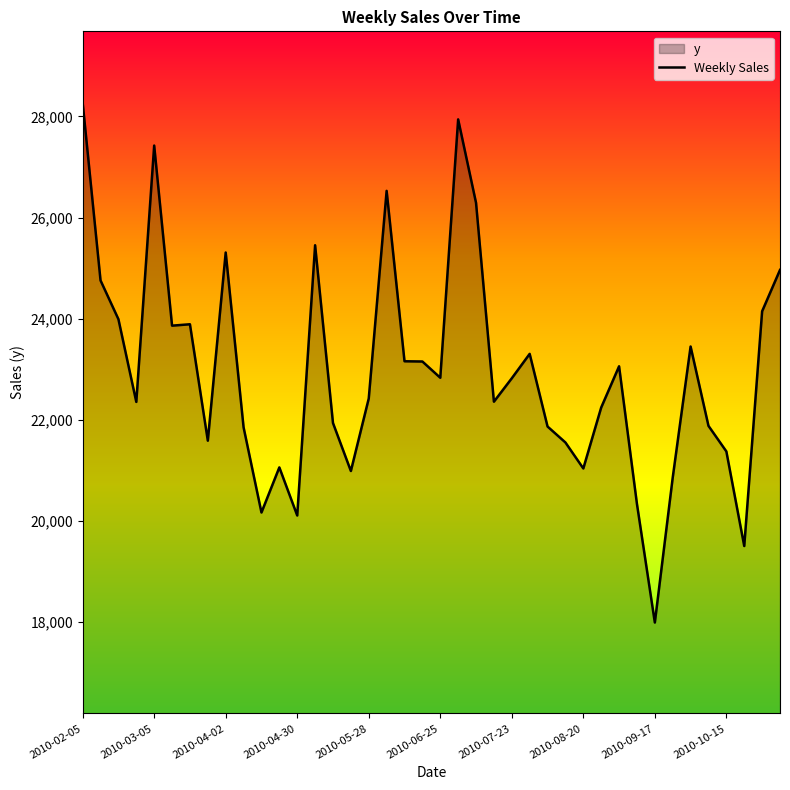

How many data points are above 22820?

20